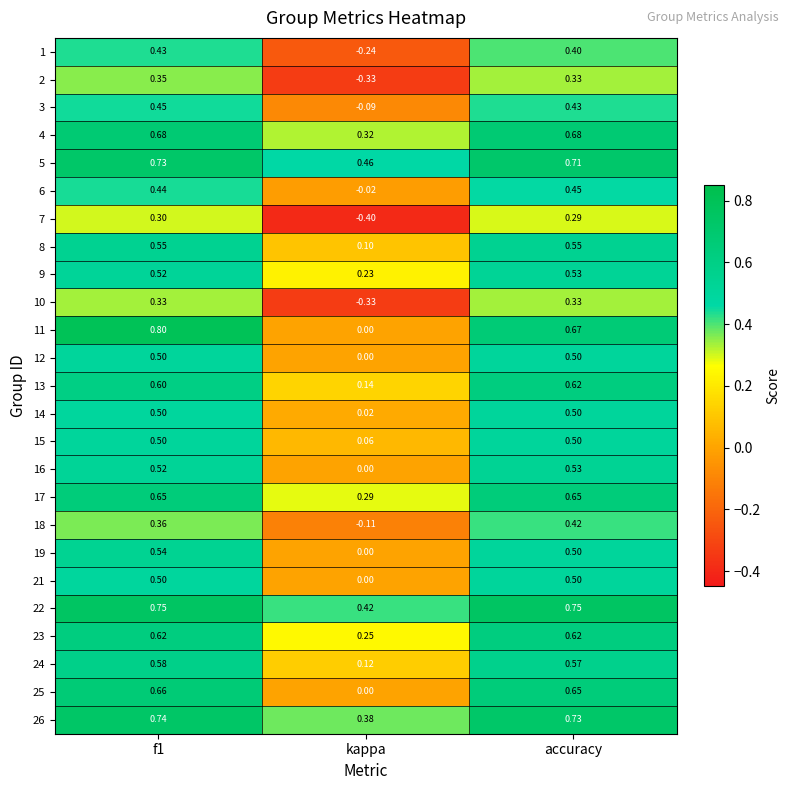

Which label corresponds to the smallest value in the chart?

kappa